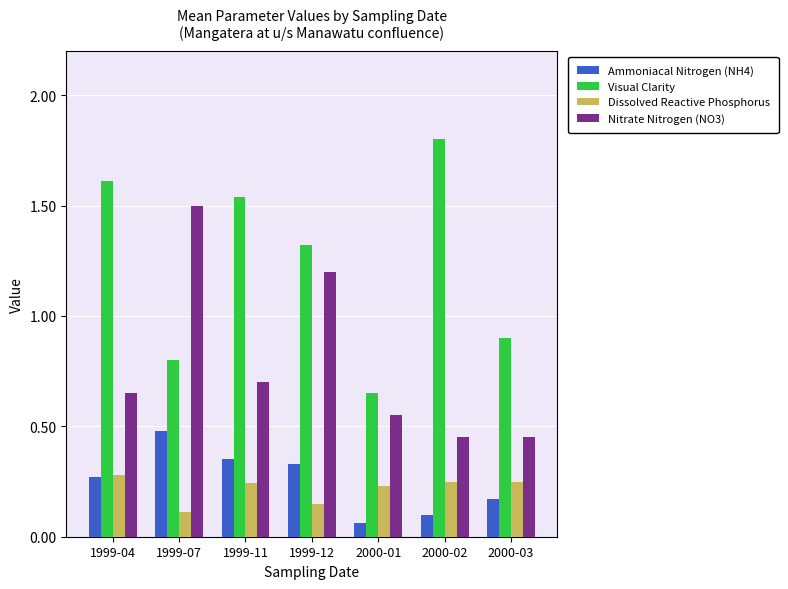

What value does the Visual Clarity series have at 1999-12?

1.3